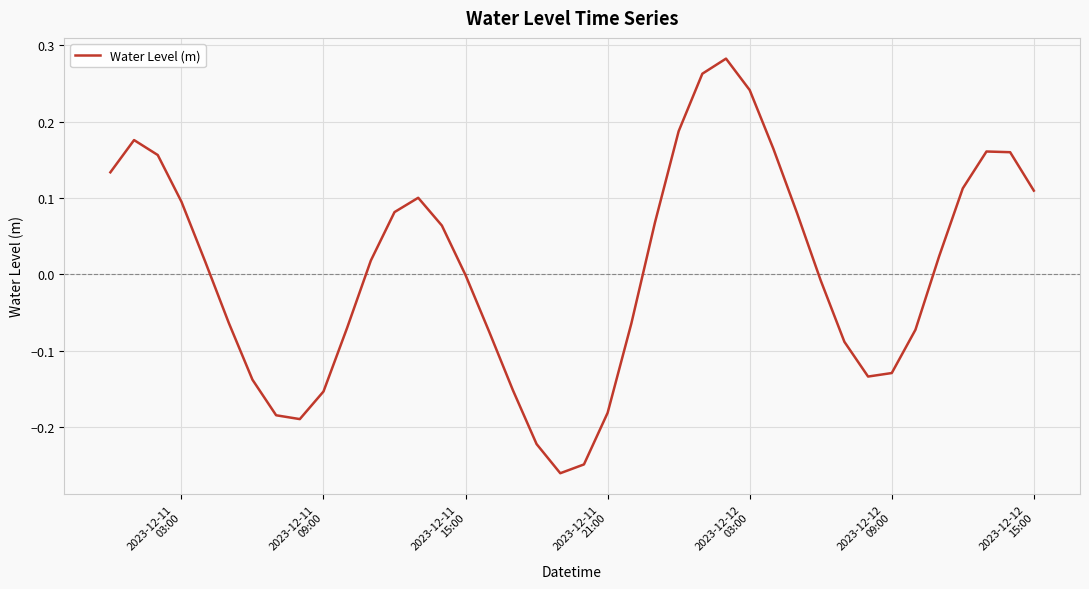

Does the chart have visible grid lines?

Yes